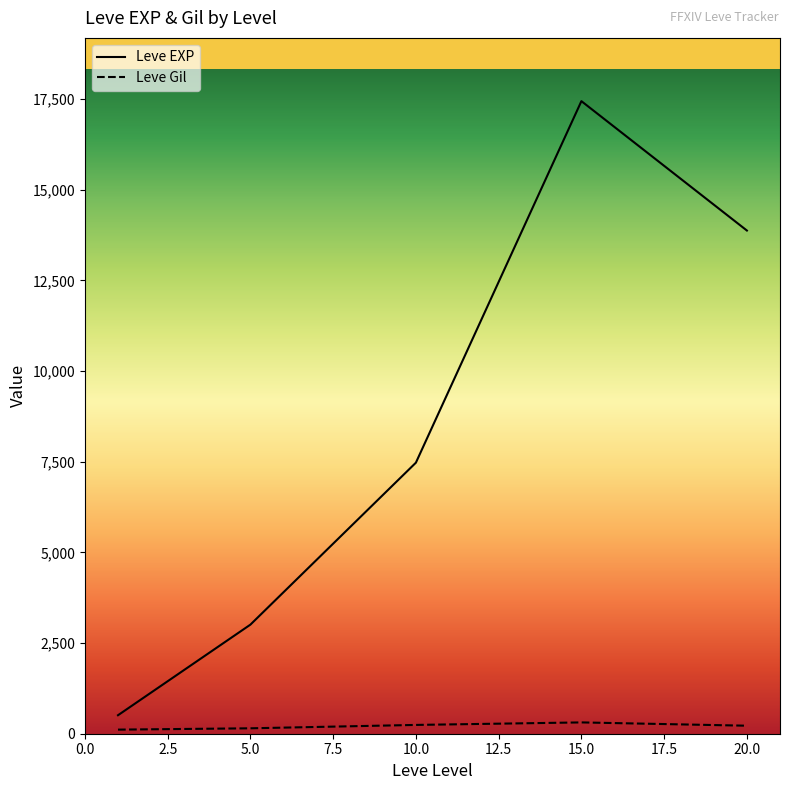

List the series in order of their peak value, highest first.

Leve EXP, Leve Gil